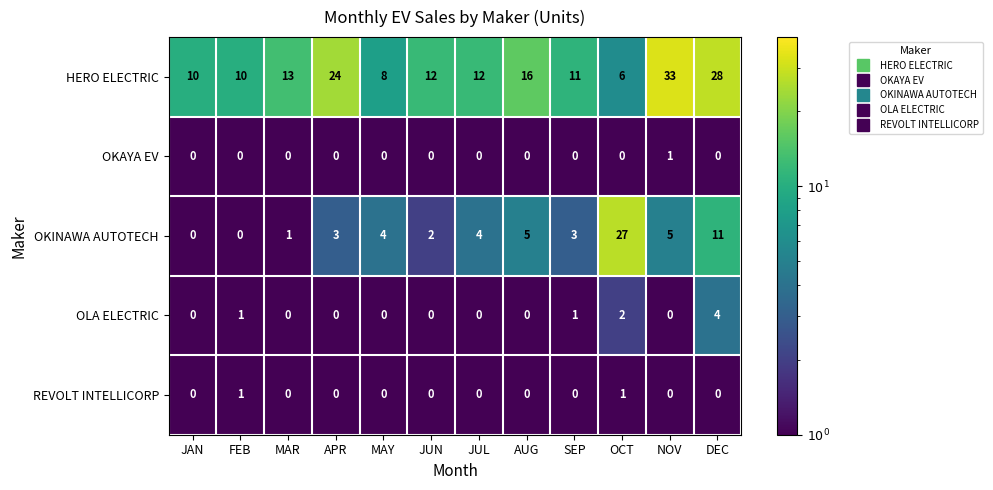

What is the spread (max minus min) of values at MAY?

8